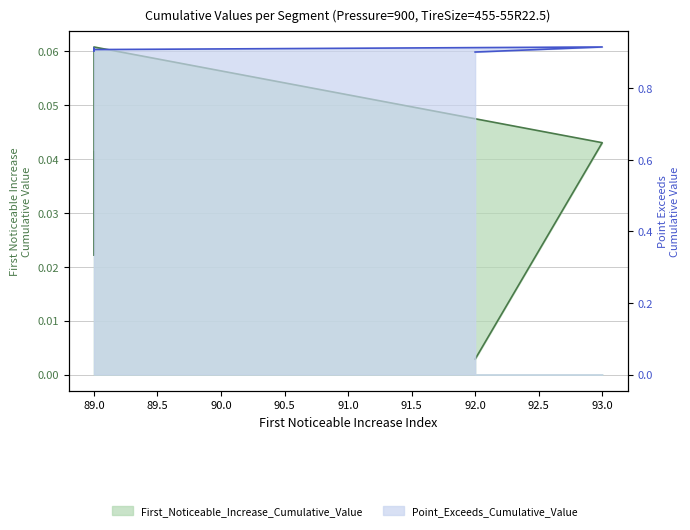

At which category does the chart reach its peak across all series?

93